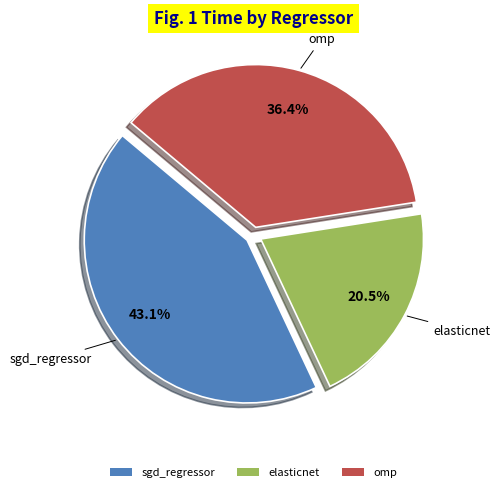

To the nearest percent, what is the difference between the sgd_regressor and omp slice percentages?

7%